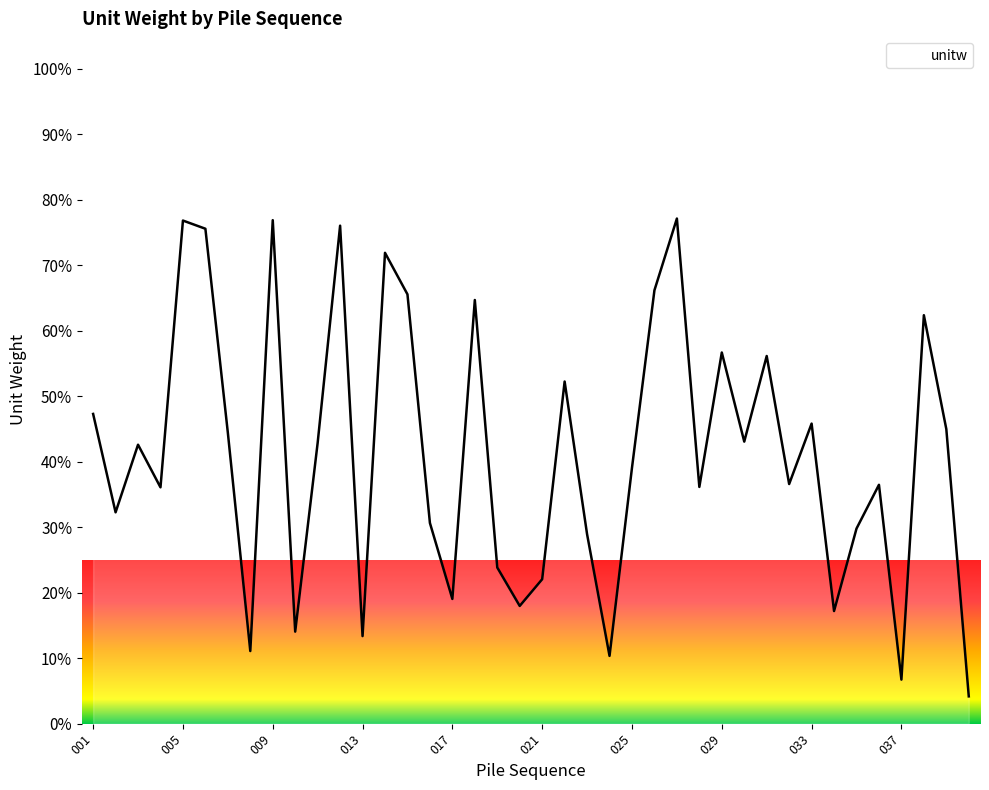

What is the smallest value displayed?

4.2